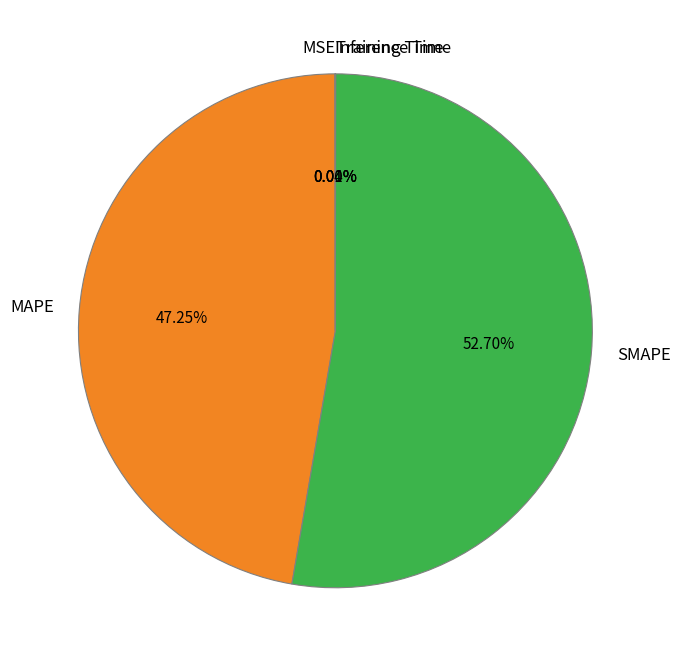

Does any single category account for the majority?

Yes